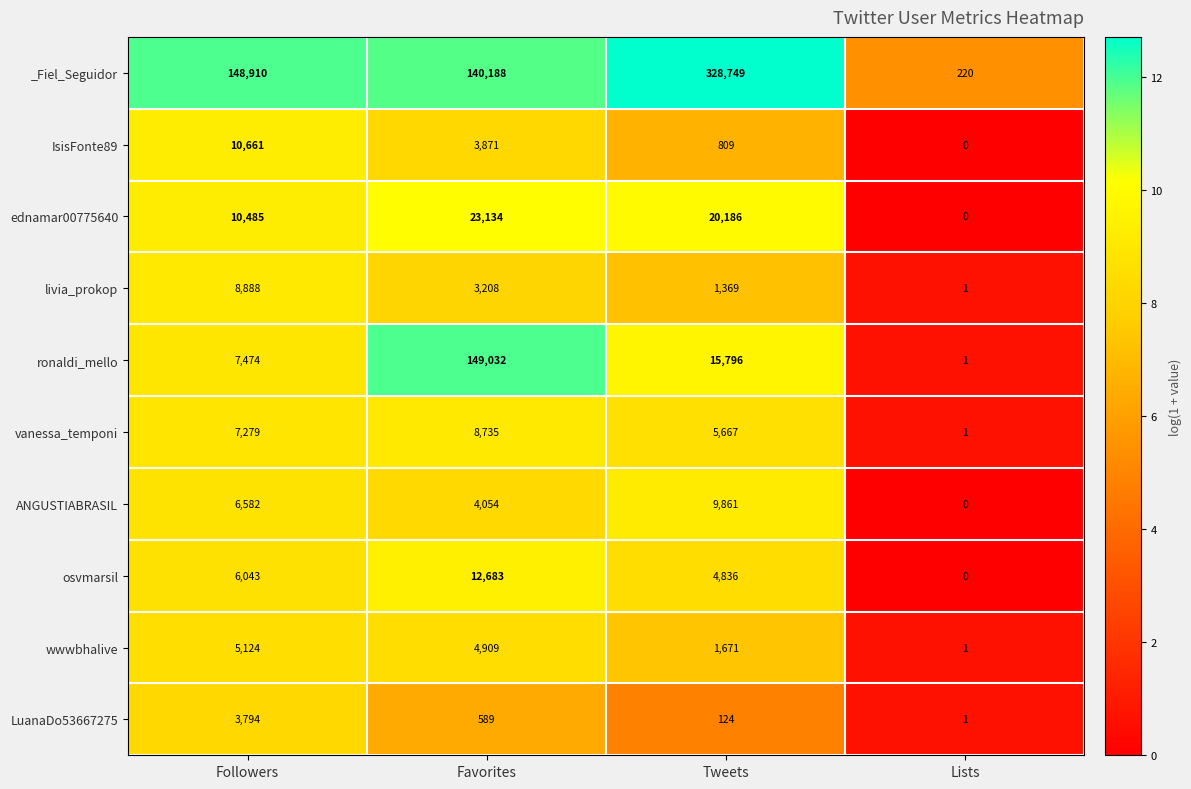

At which category does the chart reach its minimum across all series?

Lists